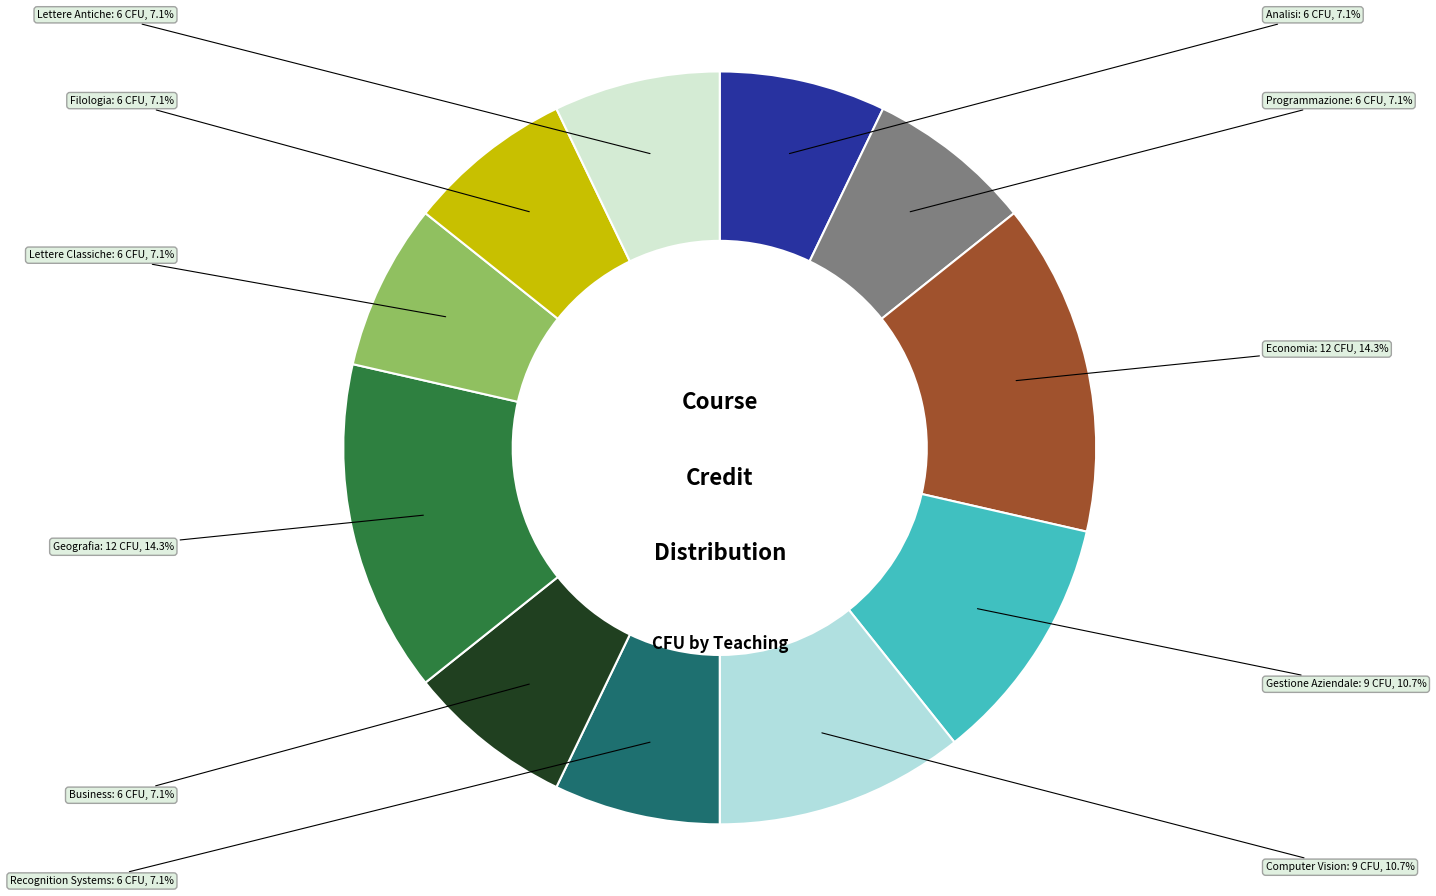

What portion of the pie excludes Geografia?

85.7%